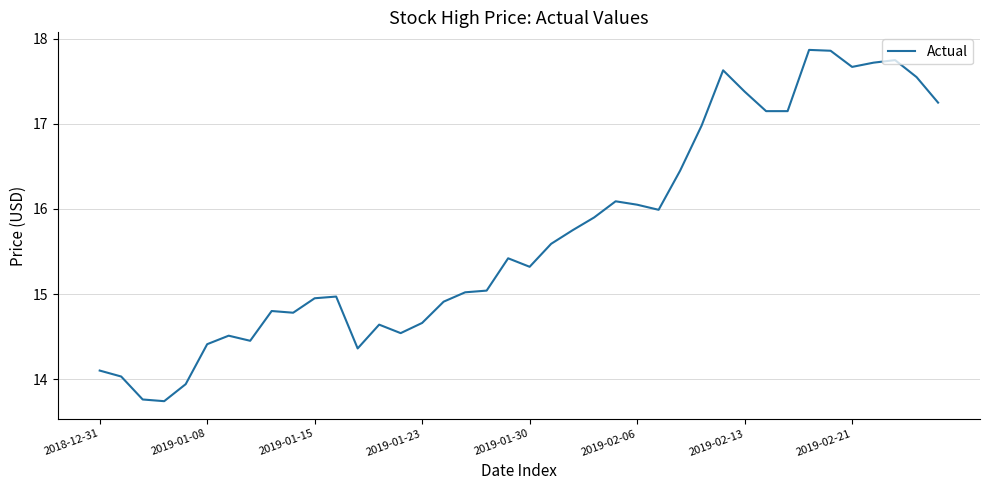

What is the minimum value shown in the chart?

13.7